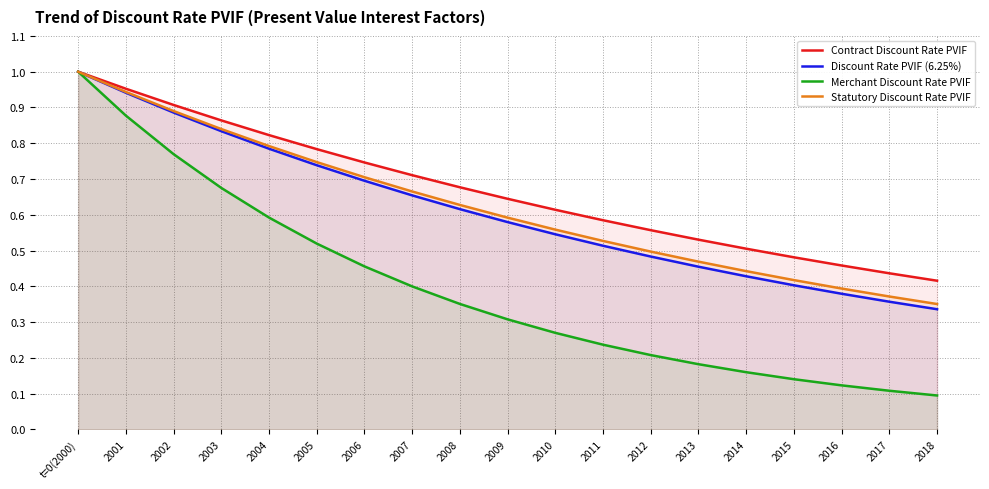

What is the label of the 8th point from the right?

2011